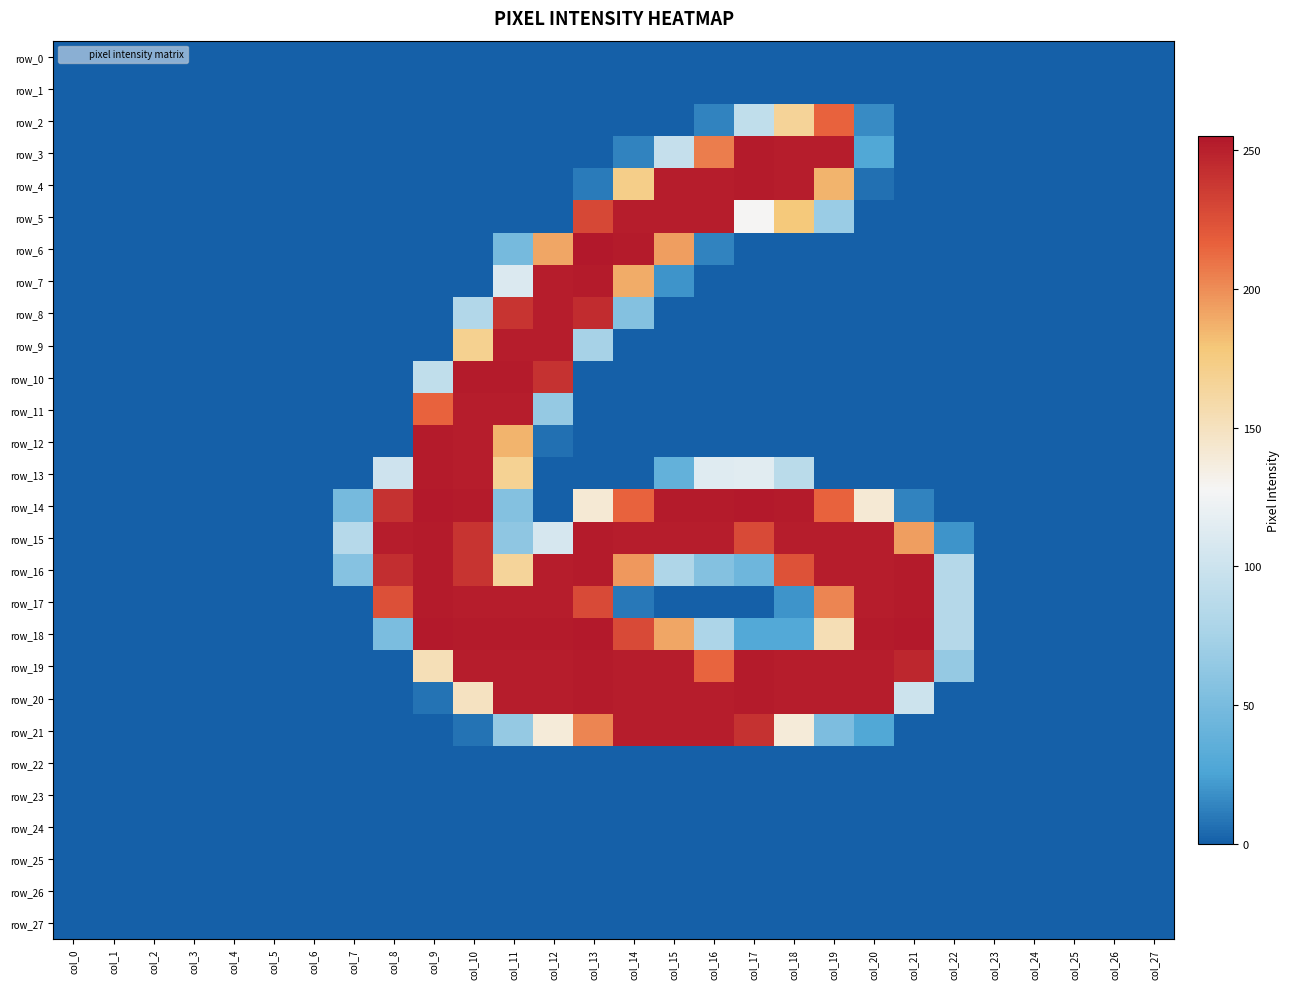

What is the difference between the maximum and second lowest values in the row_12 series?

253